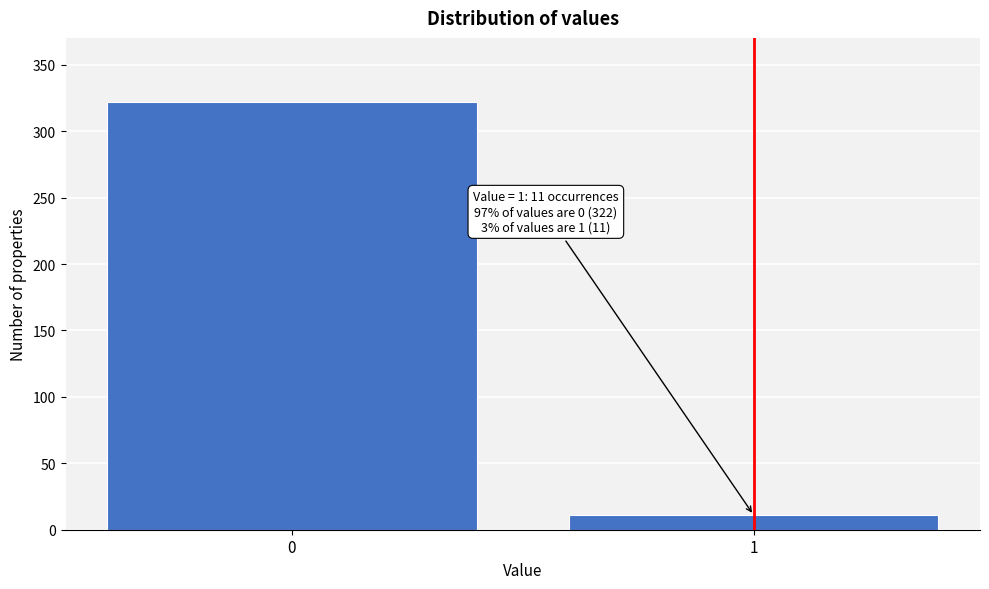

Reading left to right, what are all the values shown in this chart?

0=322	1=11